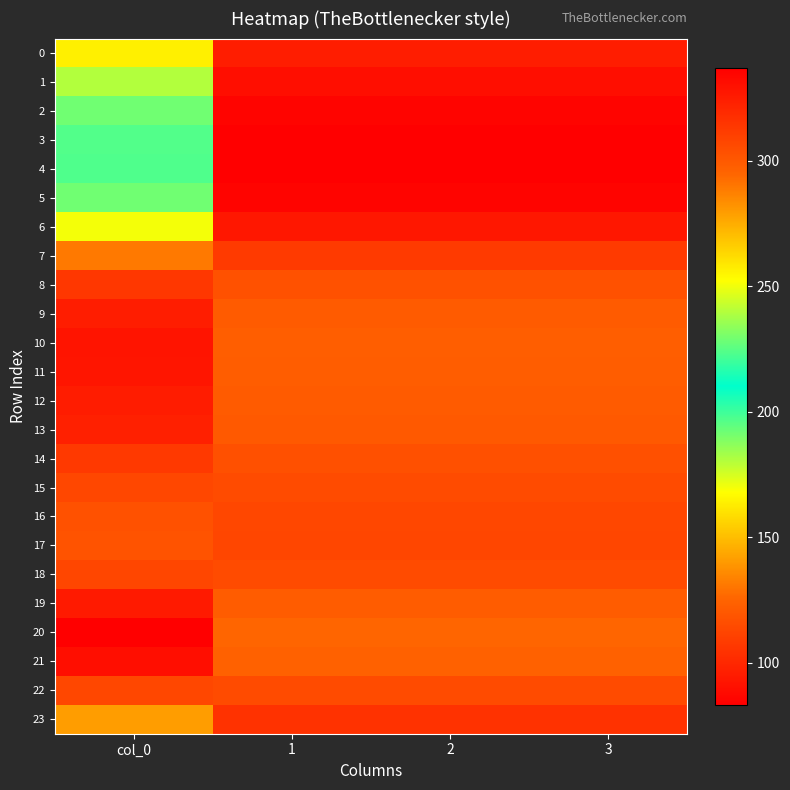

What is the difference between the highest and lowest values at 3?

42.5